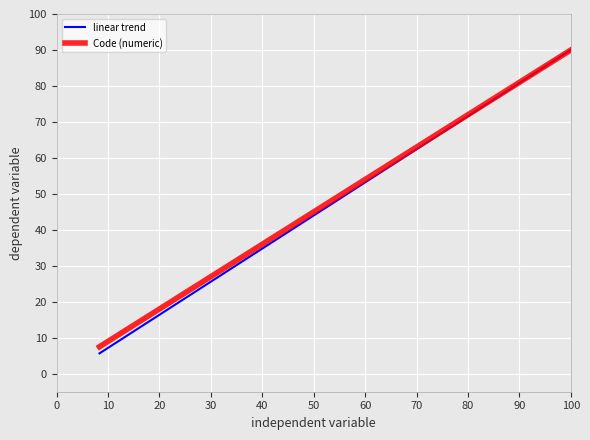

Which series has the largest range (max minus min)?

linear trend